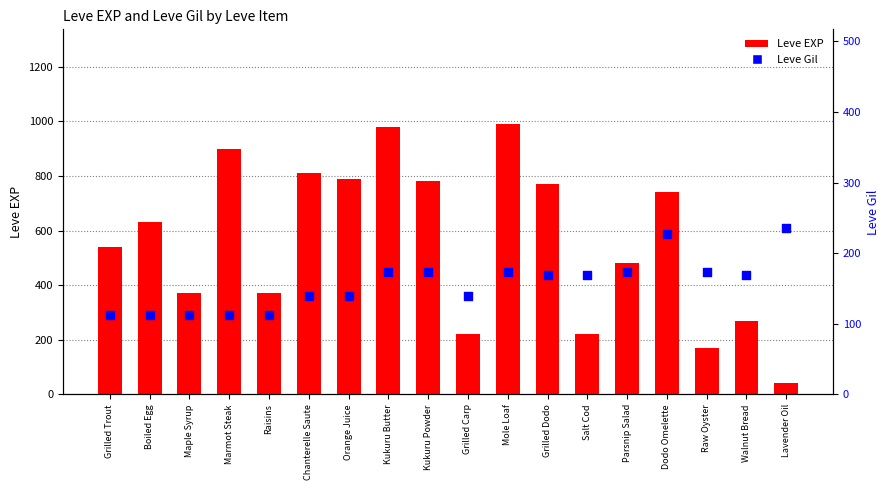

Which series contains the highest Y value?

Leve EXP